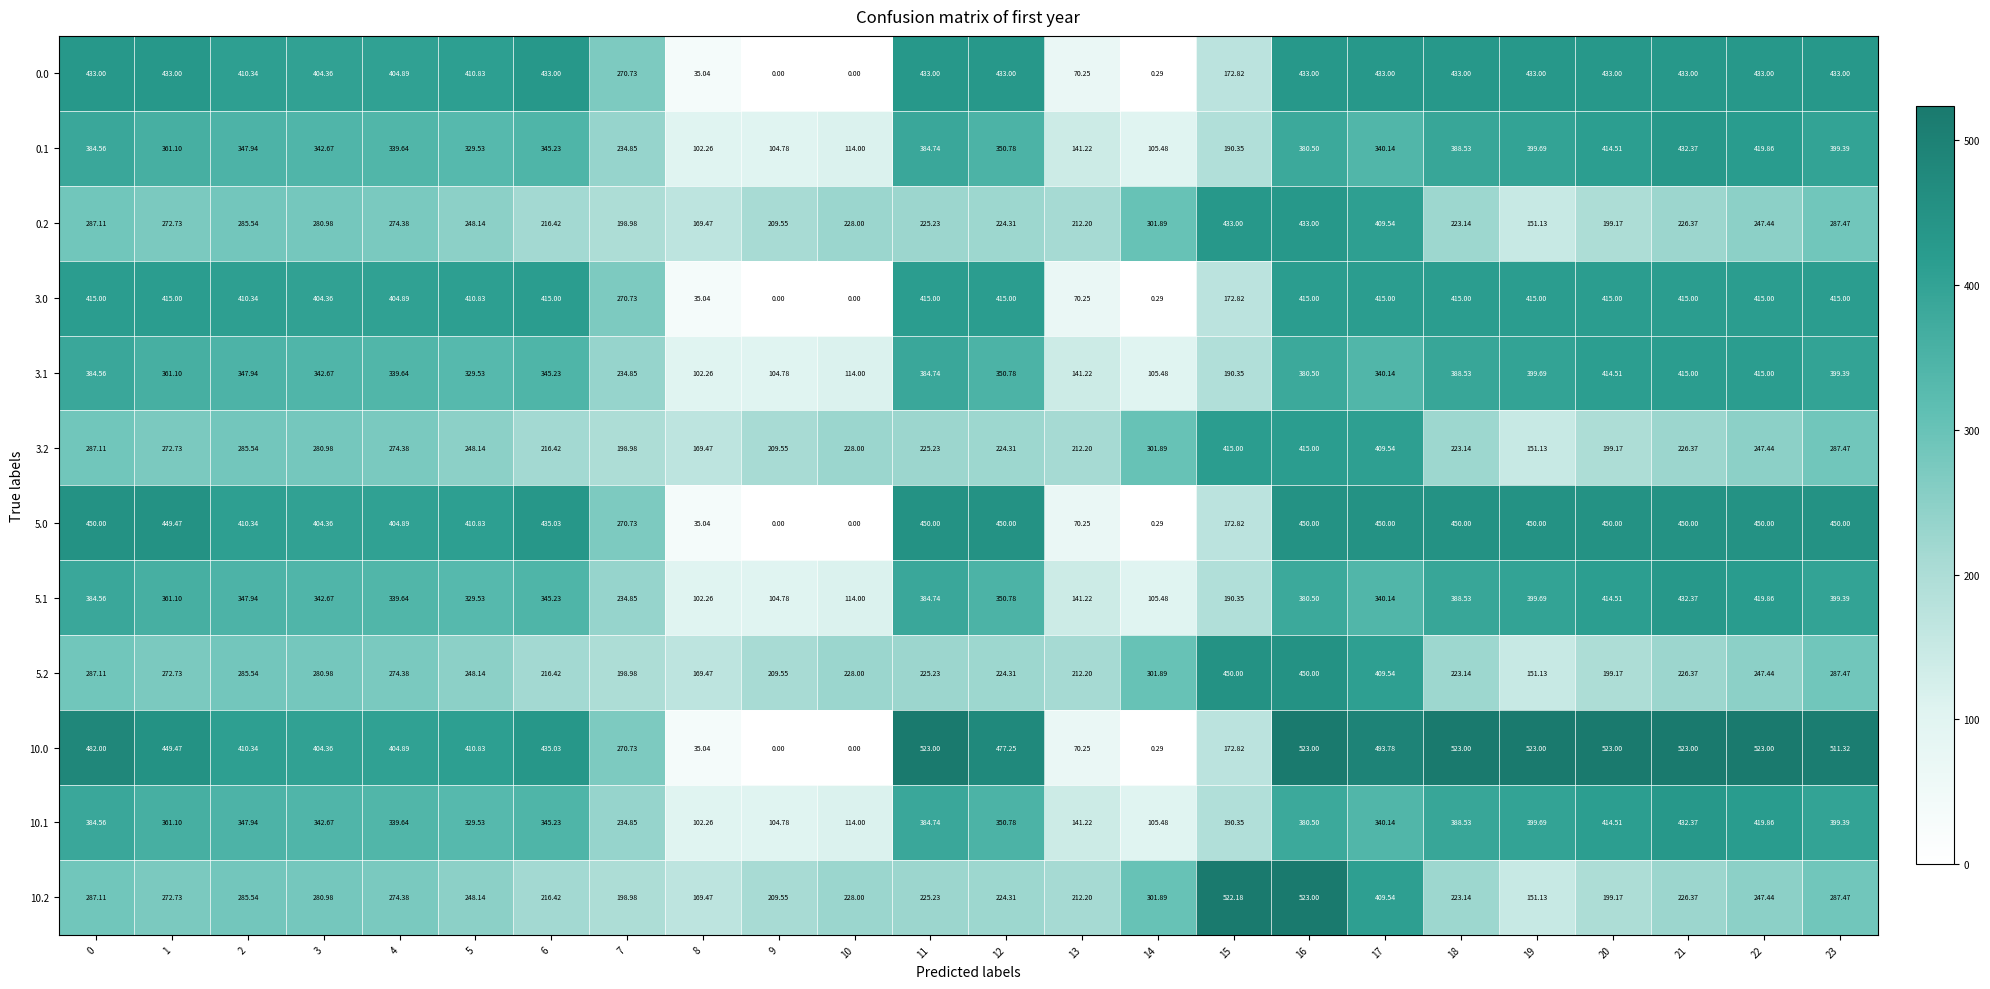

Is the value of 0.0 at 16 greater than the value of 3.2 at 16?

Yes